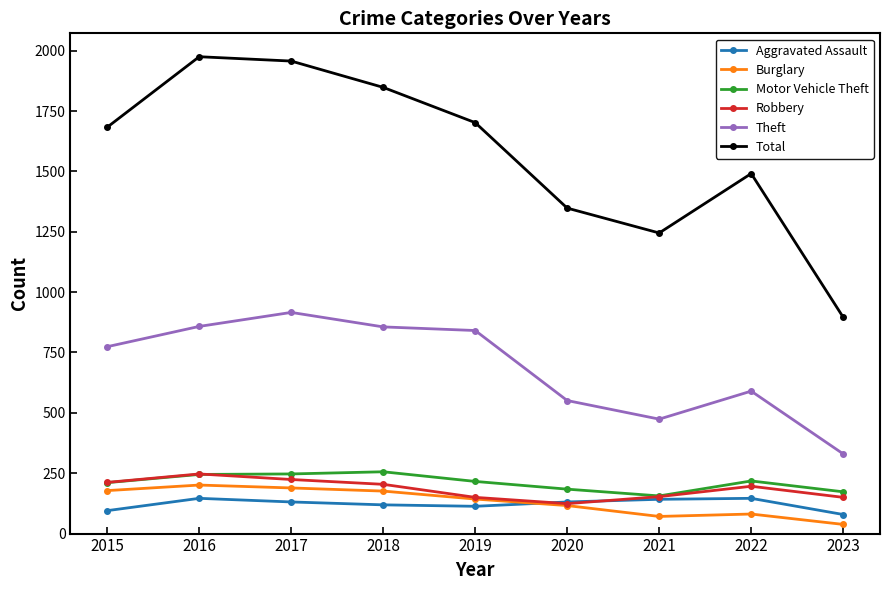

What is the value of the Aggravated Assault point at the 9th from the left?

79